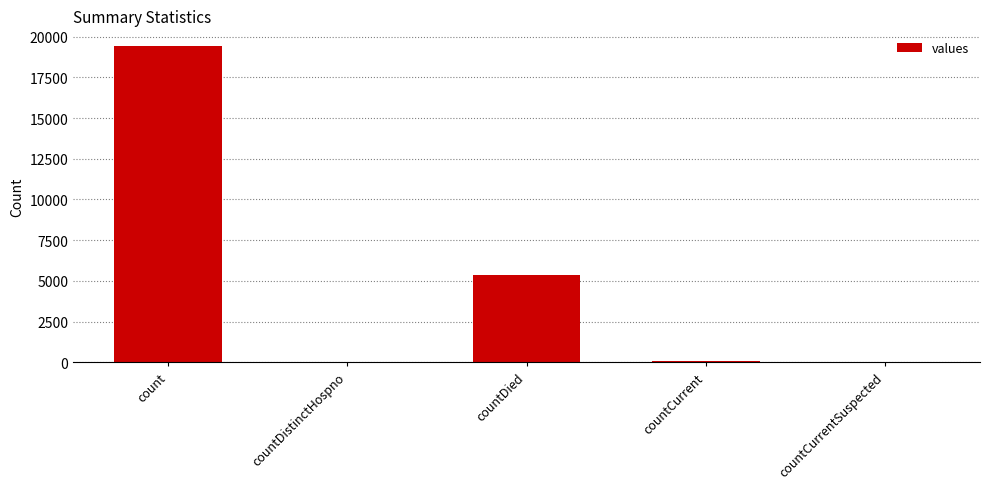

Which has a higher value, count or countCurrent?

count